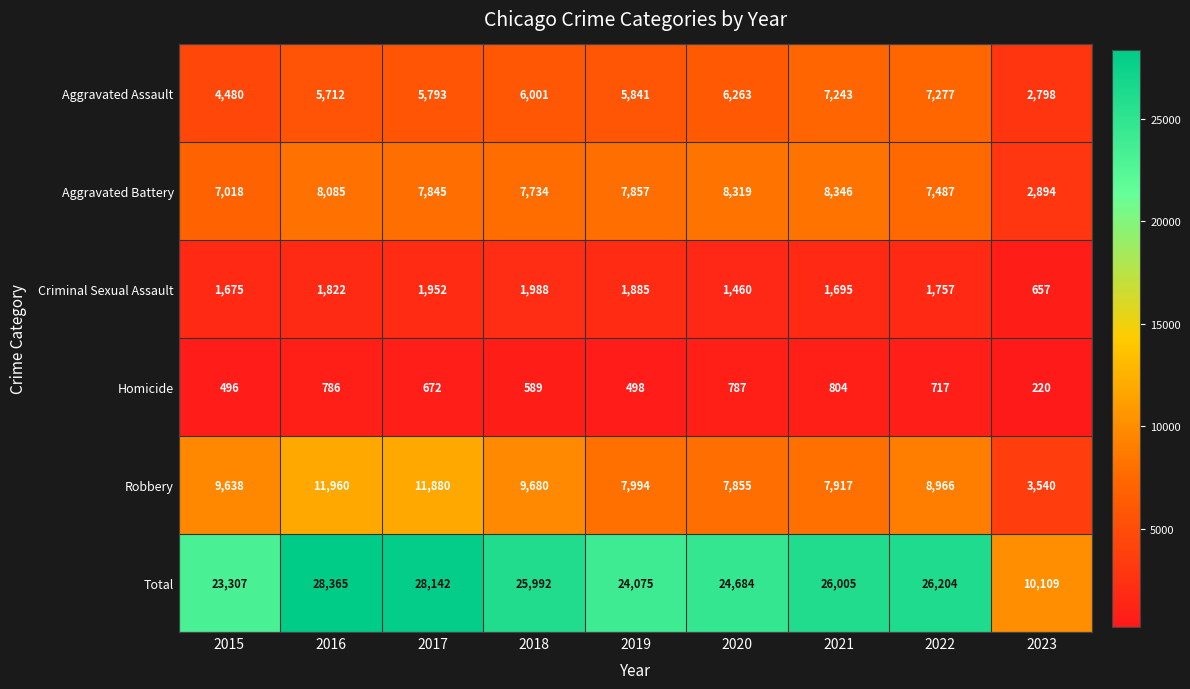

What is the maximum value for Total?

28365